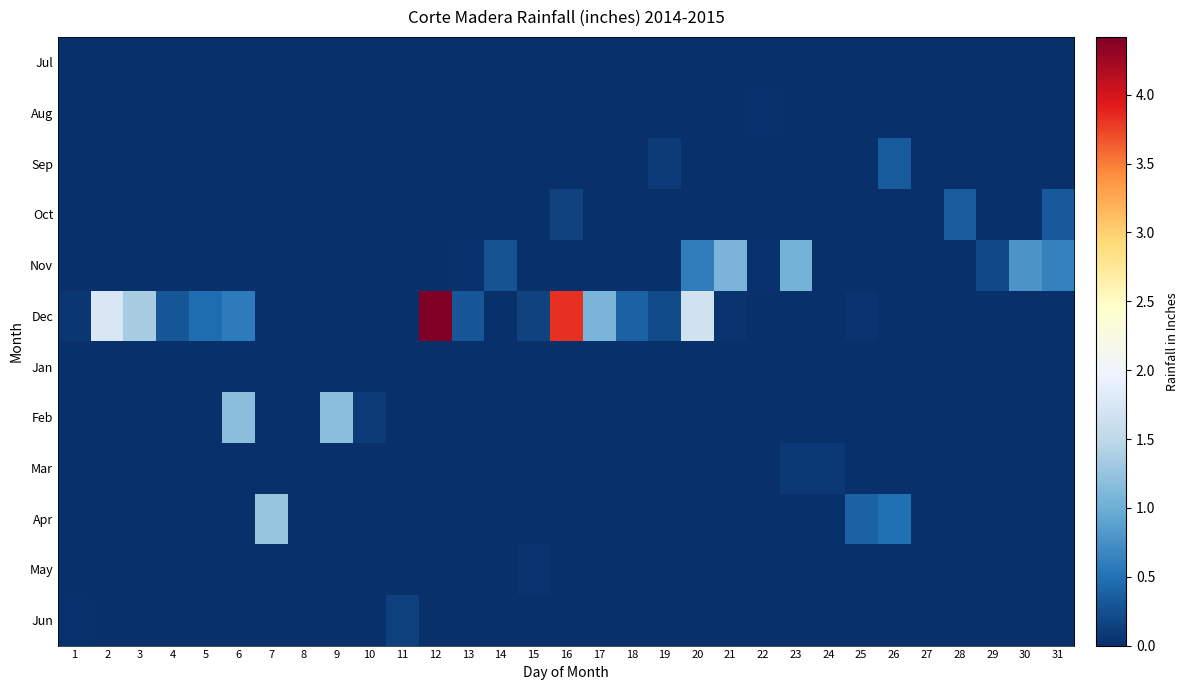

Reading left to right, list all the values displayed in this chart.

Jul: 1=0.0	2=0.0	3=0.0	4=0.0	5=0.0	6=0.0	7=0.0	8=0.0	9=0.0	10=0.0	11=0.0	12=0.0	13=0.0	14=0.0	15=0.0	16=0.0	17=0.0	18=0.0	19=0.0	20=0.0	21=0.0	22=0.0	23=0.0	24=0.0	25=0.0	26=0.0	27=0.0	28=0.0	29=0.0	30=0.0	31=0.0
Aug: 1=0.0	2=0.0	3=0.0	4=0.0	5=0.0	6=0.0	7=0.0	8=0.0	9=0.0	10=0.0	11=0.0	12=0.0	13=0.0	14=0.0	15=0.0	16=0.0	17=0.0	18=0.0	19=0.0	20=0.0	21=0.0	22=0.0	23=0.0	24=0.0	25=0.0	26=0.0	27=0.0	28=0.0	29=0.0	30=0.0	31=0.0
Sep: 1=0.0	2=0.0	3=0.0	4=0.0	5=0.0	6=0.0	7=0.0	8=0.0	9=0.0	10=0.0	11=0.0	12=0.0	13=0.0	14=0.0	15=0.0	16=0.0	17=0.0	18=0.0	19=0.1	20=0.0	21=0.0	22=0.0	23=0.0	24=0.0	25=0.0	26=0.3	27=0.0	28=0.0	29=0.0	30=0.0	31=0.0
Oct: 1=0.0	2=0.0	3=0.0	4=0.0	5=0.0	6=0.0	7=0.0	8=0.0	9=0.0	10=0.0	11=0.0	12=0.0	13=0.0	14=0.0	15=0.0	16=0.1	17=0.0	18=0.0	19=0.0	20=0.0	21=0.0	22=0.0	23=0.0	24=0.0	25=0.0	26=0.0	27=0.0	28=0.4	29=0.0	30=0.0	31=0.3
Nov: 1=0.0	2=0.0	3=0.0	4=0.0	5=0.0	6=0.0	7=0.0	8=0.0	9=0.0	10=0.0	11=0.0	12=0.0	13=0.0	14=0.3	15=0.0	16=0.0	17=0.0	18=0.0	19=0.0	20=0.6	21=1.1	22=0.0	23=1.1	24=0.0	25=0.0	26=0.0	27=0.0	28=0.0	29=0.2	30=0.8	31=0.6
Dec: 1=0.1	2=1.8	3=1.4	4=0.3	5=0.5	6=0.6	7=0.0	8=0.0	9=0.0	10=0.0	11=0.0	12=4.4	13=0.3	14=0.0	15=0.1	16=3.8	17=1.1	18=0.4	19=0.2	20=1.7	21=0.0	22=0.0	23=0.0	24=0.0	25=0.0	26=0.0	27=0.0	28=0.0	29=0.0	30=0.0	31=0.0
Jan: 1=0.0	2=0.0	3=0.0	4=0.0	5=0.0	6=0.0	7=0.0	8=0.0	9=0.0	10=0.0	11=0.0	12=0.0	13=0.0	14=0.0	15=0.0	16=0.0	17=0.0	18=0.0	19=0.0	20=0.0	21=0.0	22=0.0	23=0.0	24=0.0	25=0.0	26=0.0	27=0.0	28=0.0	29=0.0	30=0.0	31=0.0
Feb: 1=0.0	2=0.0	3=0.0	4=0.0	5=0.0	6=1.2	7=0.0	8=0.0	9=1.2	10=0.1	11=0.0	12=0.0	13=0.0	14=0.0	15=0.0	16=0.0	17=0.0	18=0.0	19=0.0	20=0.0	21=0.0	22=0.0	23=0.0	24=0.0	25=0.0	26=0.0	27=0.0	28=0.0	29=0.0	30=0.0	31=0.0
Mar: 1=0.0	2=0.0	3=0.0	4=0.0	5=0.0	6=0.0	7=0.0	8=0.0	9=0.0	10=0.0	11=0.0	12=0.0	13=0.0	14=0.0	15=0.0	16=0.0	17=0.0	18=0.0	19=0.0	20=0.0	21=0.0	22=0.0	23=0.1	24=0.1	25=0.0	26=0.0	27=0.0	28=0.0	29=0.0	30=0.0	31=0.0
Apr: 1=0.0	2=0.0	3=0.0	4=0.0	5=0.0	6=0.0	7=1.3	8=0.0	9=0.0	10=0.0	11=0.0	12=0.0	13=0.0	14=0.0	15=0.0	16=0.0	17=0.0	18=0.0	19=0.0	20=0.0	21=0.0	22=0.0	23=0.0	24=0.0	25=0.4	26=0.5	27=0.0	28=0.0	29=0.0	30=0.0	31=0.0
May: 1=0.0	2=0.0	3=0.0	4=0.0	5=0.0	6=0.0	7=0.0	8=0.0	9=0.0	10=0.0	11=0.0	12=0.0	13=0.0	14=0.0	15=0.0	16=0.0	17=0.0	18=0.0	19=0.0	20=0.0	21=0.0	22=0.0	23=0.0	24=0.0	25=0.0	26=0.0	27=0.0	28=0.0	29=0.0	30=0.0	31=0.0
Jun: 1=0.0	2=0.0	3=0.0	4=0.0	5=0.0	6=0.0	7=0.0	8=0.0	9=0.0	10=0.0	11=0.1	12=0.0	13=0.0	14=0.0	15=0.0	16=0.0	17=0.0	18=0.0	19=0.0	20=0.0	21=0.0	22=0.0	23=0.0	24=0.0	25=0.0	26=0.0	27=0.0	28=0.0	29=0.0	30=0.0	31=0.0